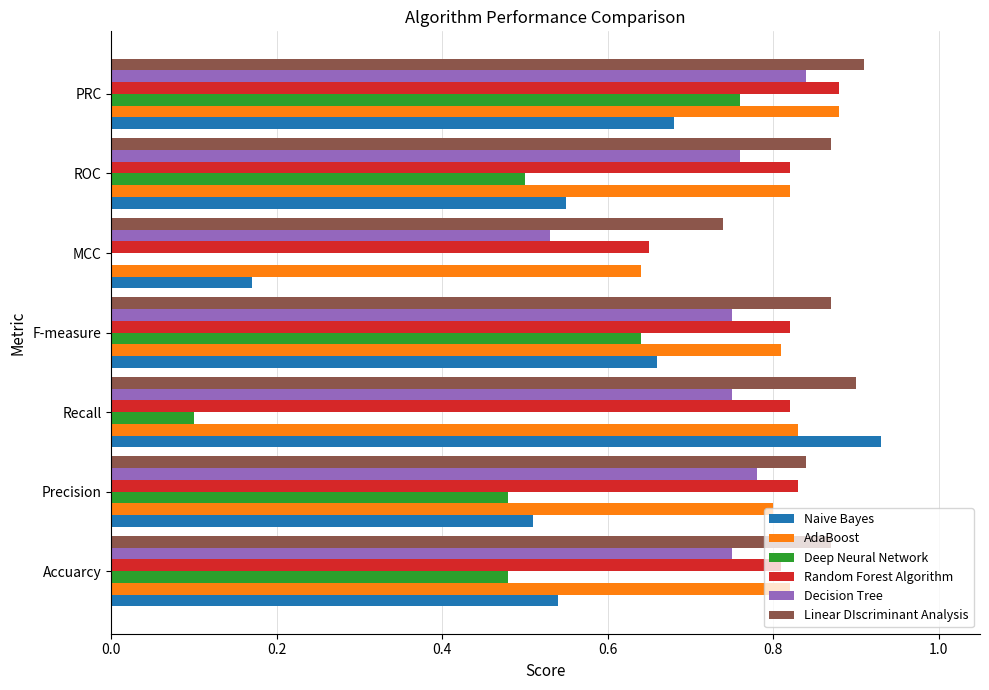

Which series has the largest total across all categories?

Linear DIscriminant Analysis